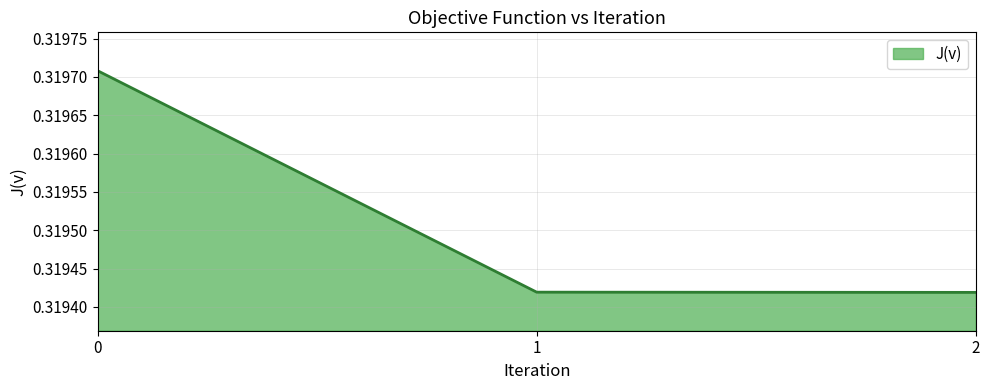

How many series are shown in this chart?

1